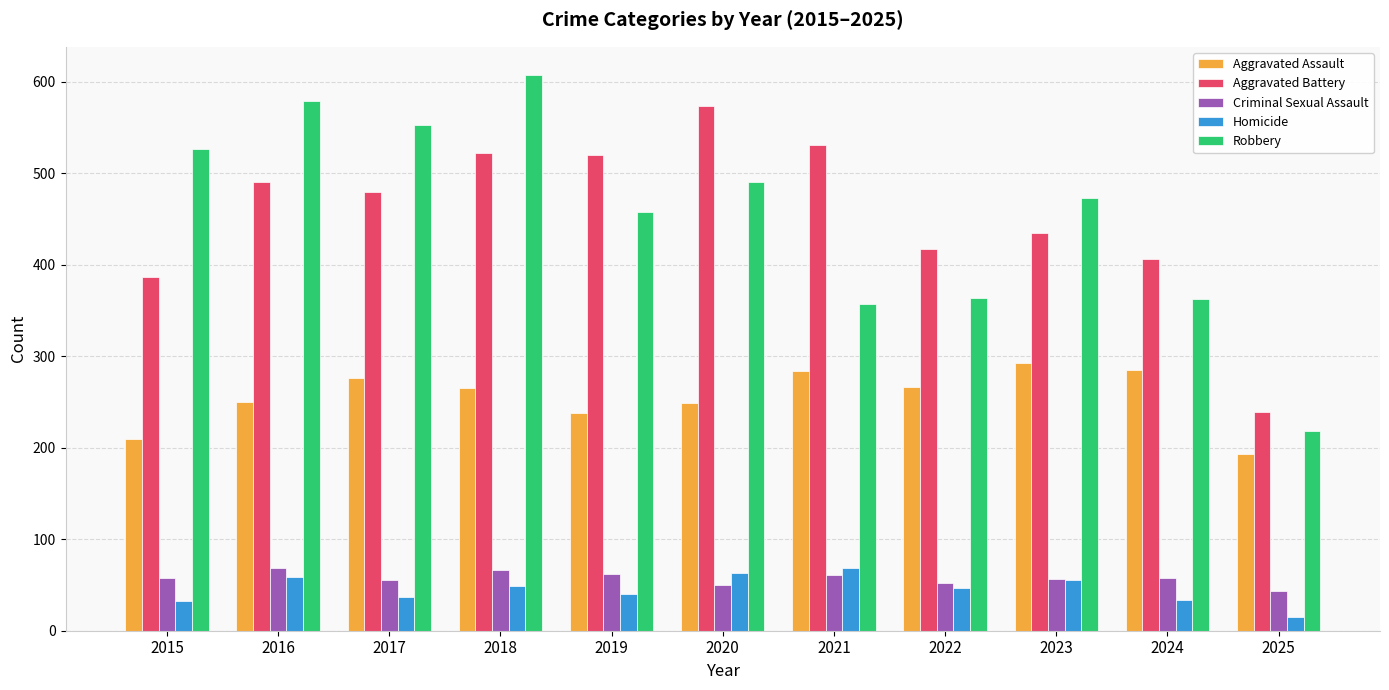

At how many categories does at least one series exceed 153?

11